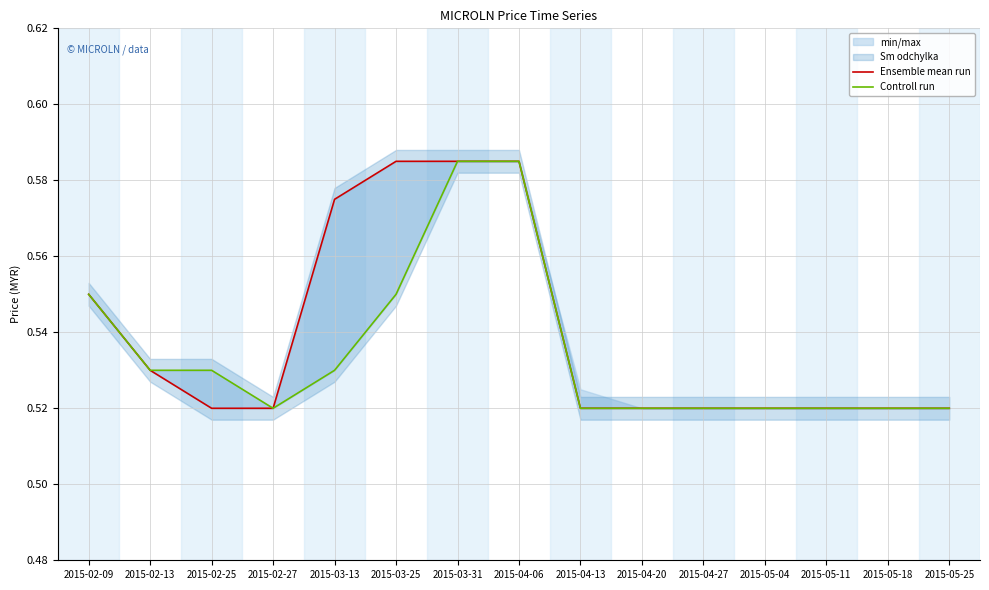

What is the total value across all series at 2015-04-06?

1.2